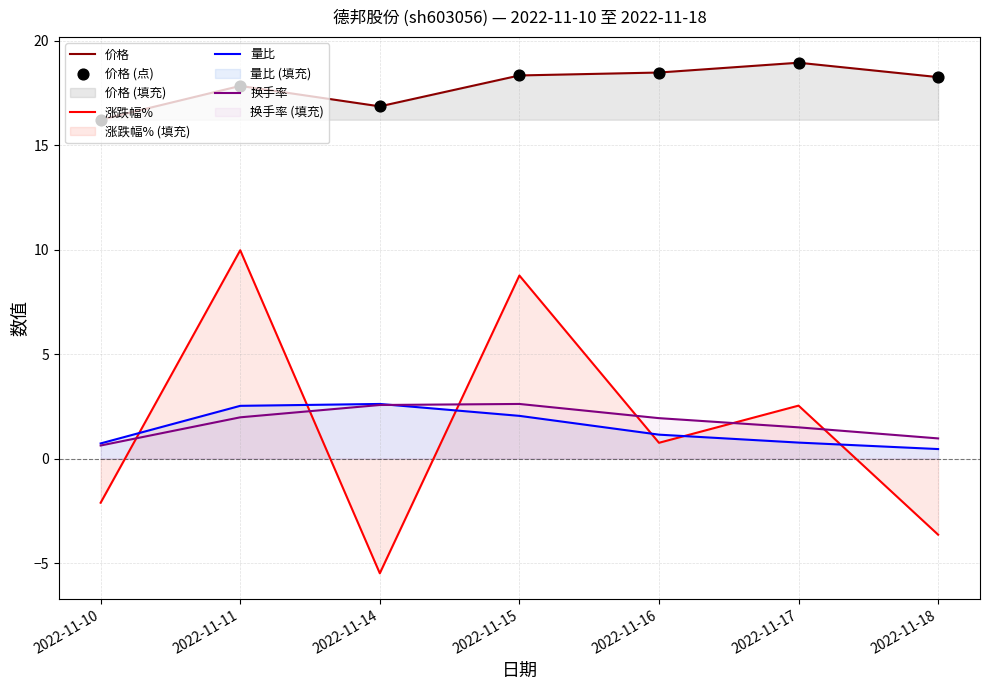

Which series has the widest spread of Y values?

涨跌幅%